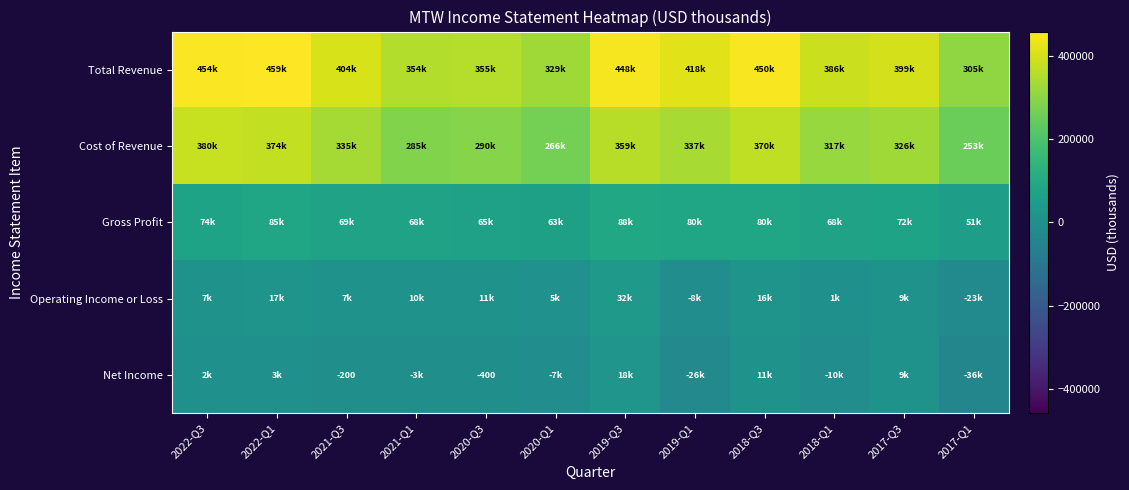

Between 2019-Q1 and 2017-Q3, which series saw the biggest shift?

Net Income